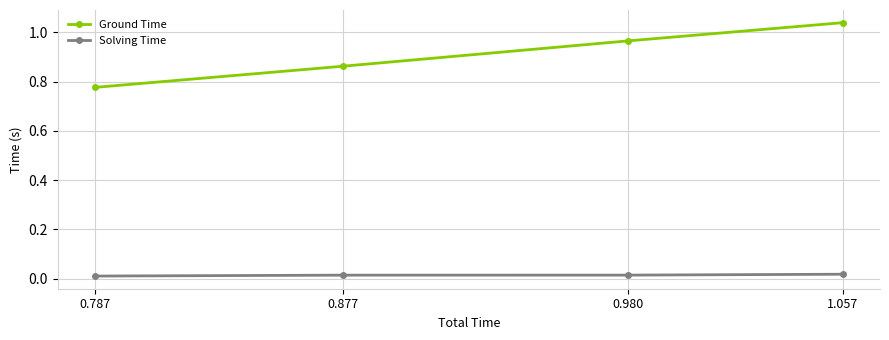

True or false: Ground Time and Solving Time intersect in this chart.

False